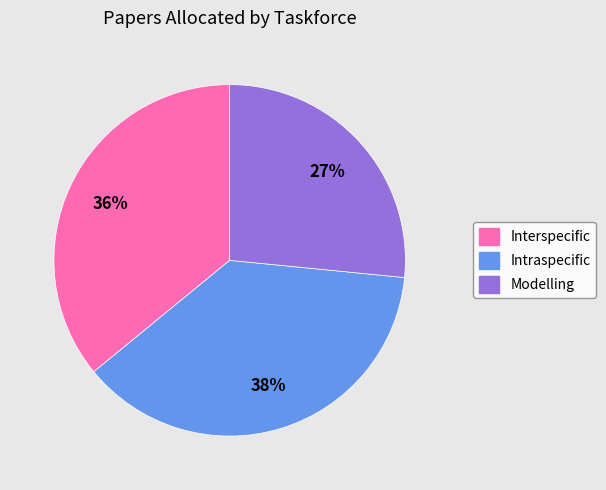

Is the sum of Intraspecific and Interspecific greater than half?

Yes